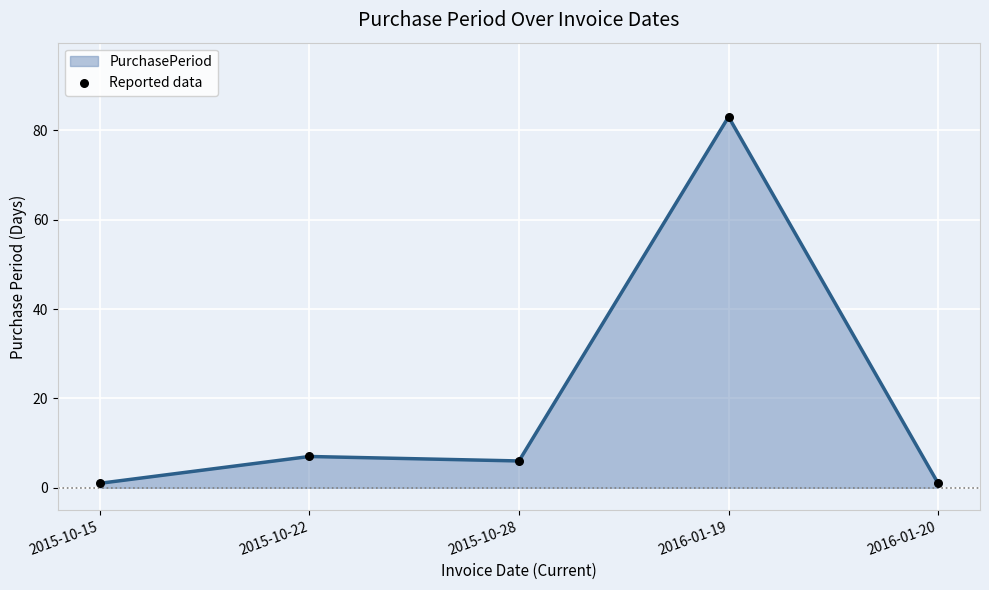

Between 2015-10-28 and 2015-10-22, which is larger?

2015-10-22